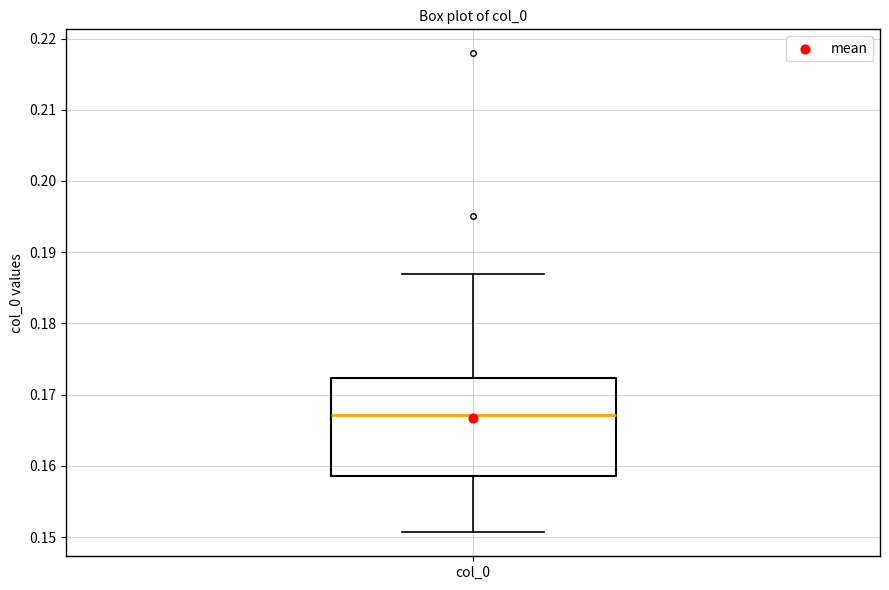

Where is the lower edge of the box for col_0 on the y-axis? The values are not printed on the chart, so give them approximately, as read against the axis.

0.159